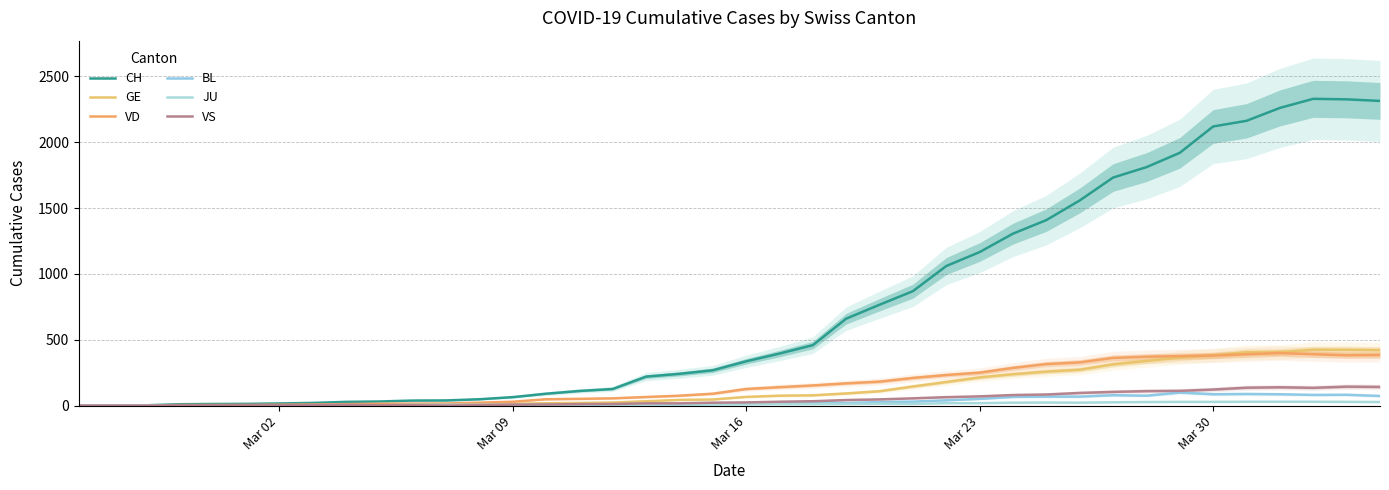

What is the difference between the second highest and minimum values in the CH series?

2326